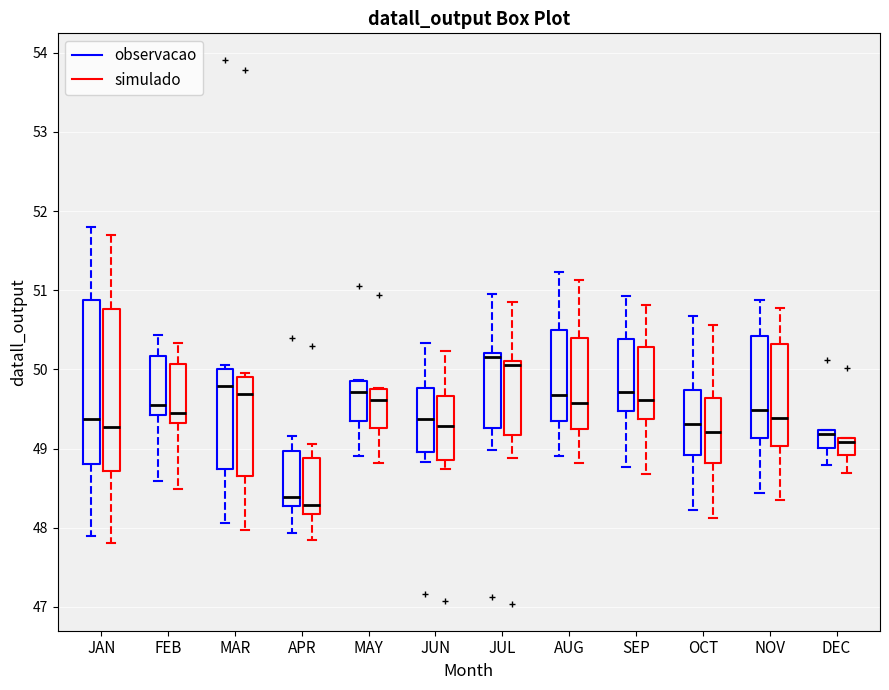

Where does the upper whisker of the box for AUG (observacao) end on the y-axis? The values are not printed on the chart, so give them approximately, as read against the axis.

51.2